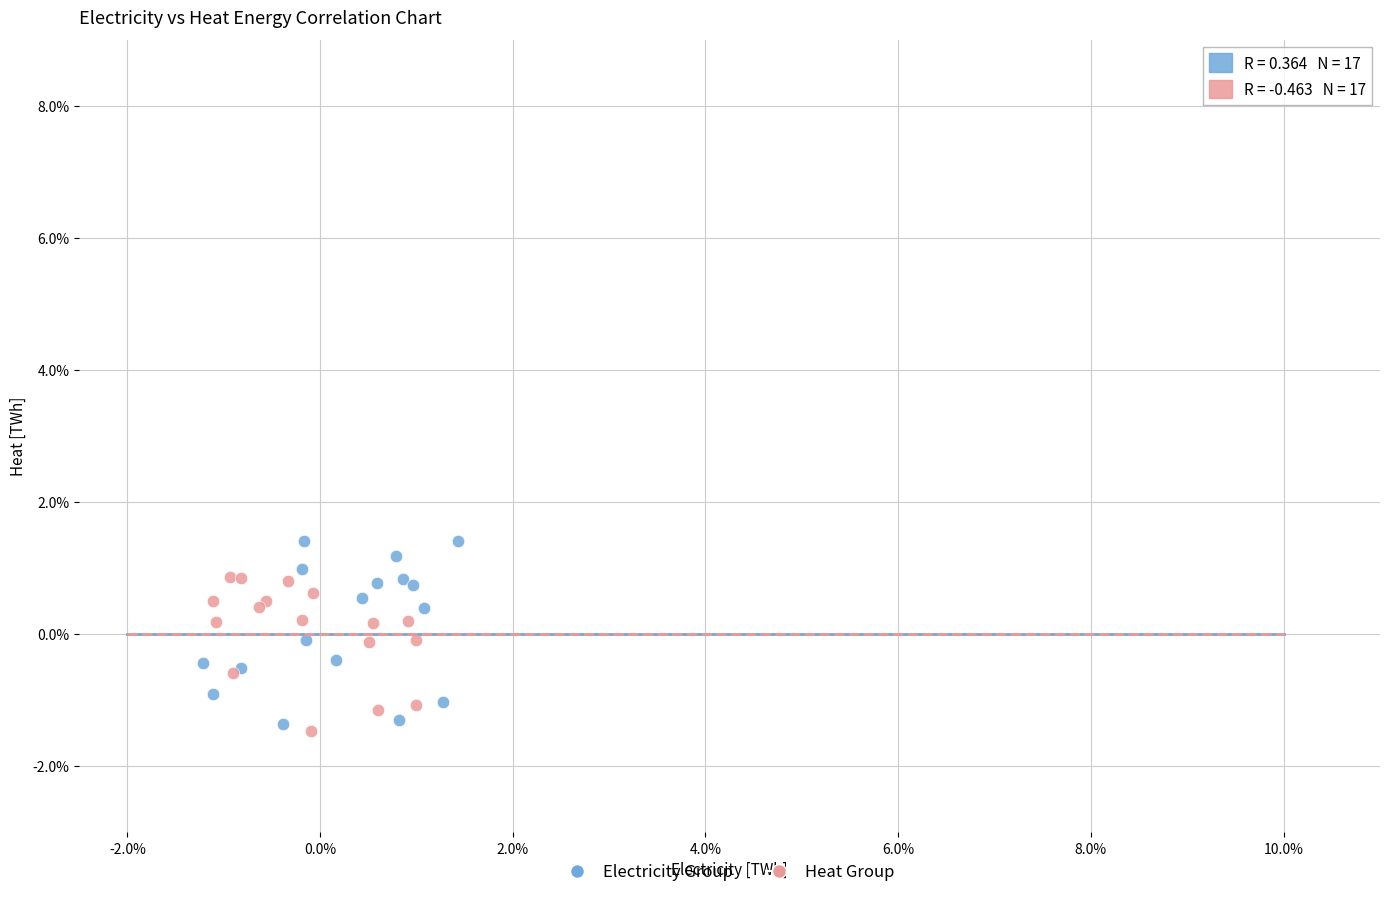

Which series contains the lowest Y value?

Heat Group